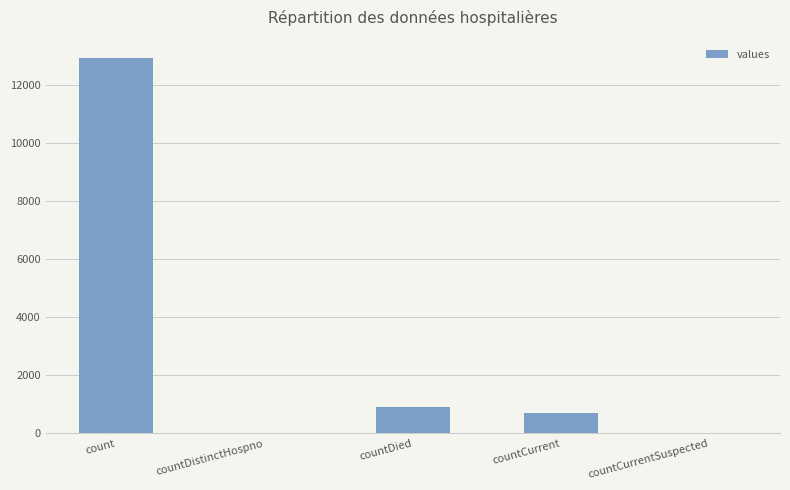

The value at countCurrent is 698. True or false?

True